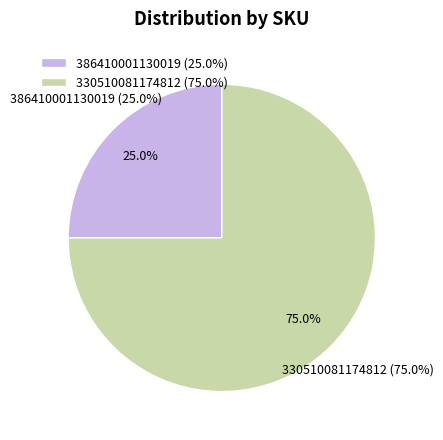

The 330510081174812 slice represents 86% of the pie. True or false?

False